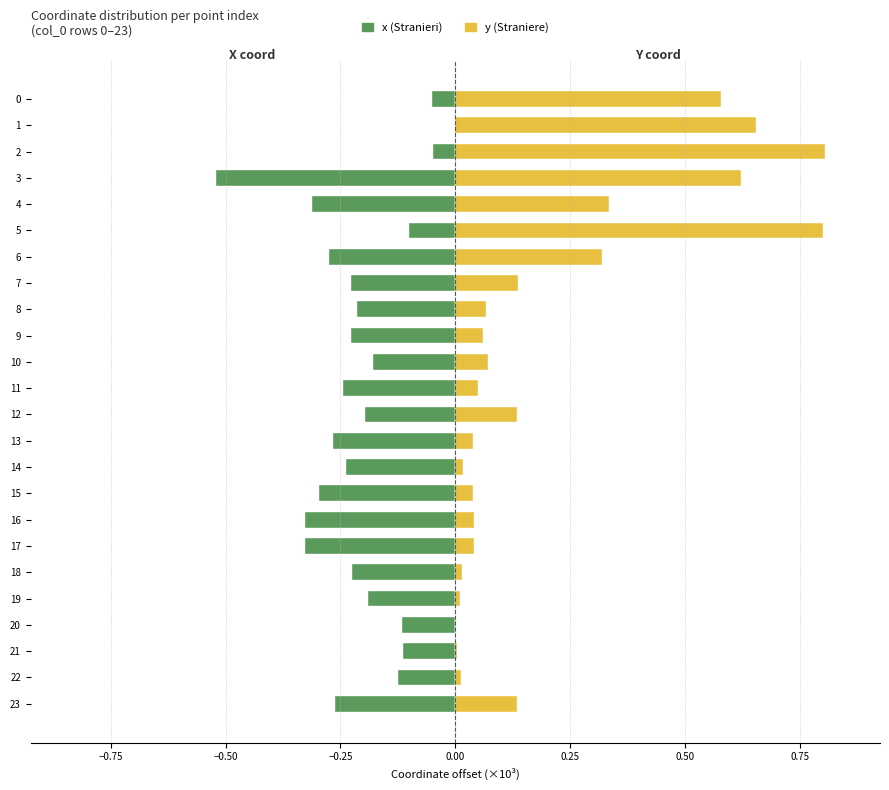

Which series has the largest range (max minus min)?

y (Straniere)